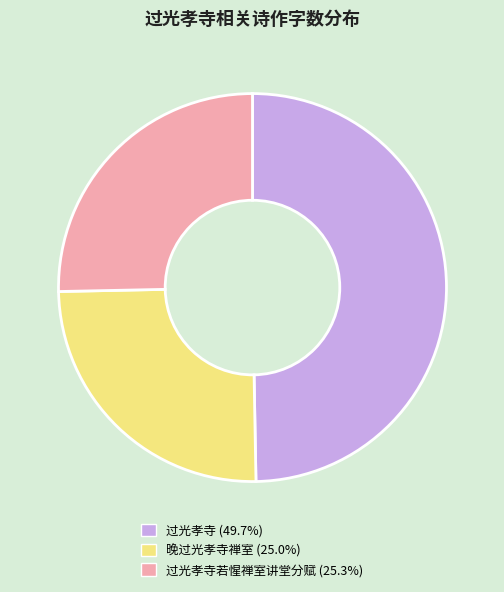

Is there any slice that represents more than half of the pie?

No